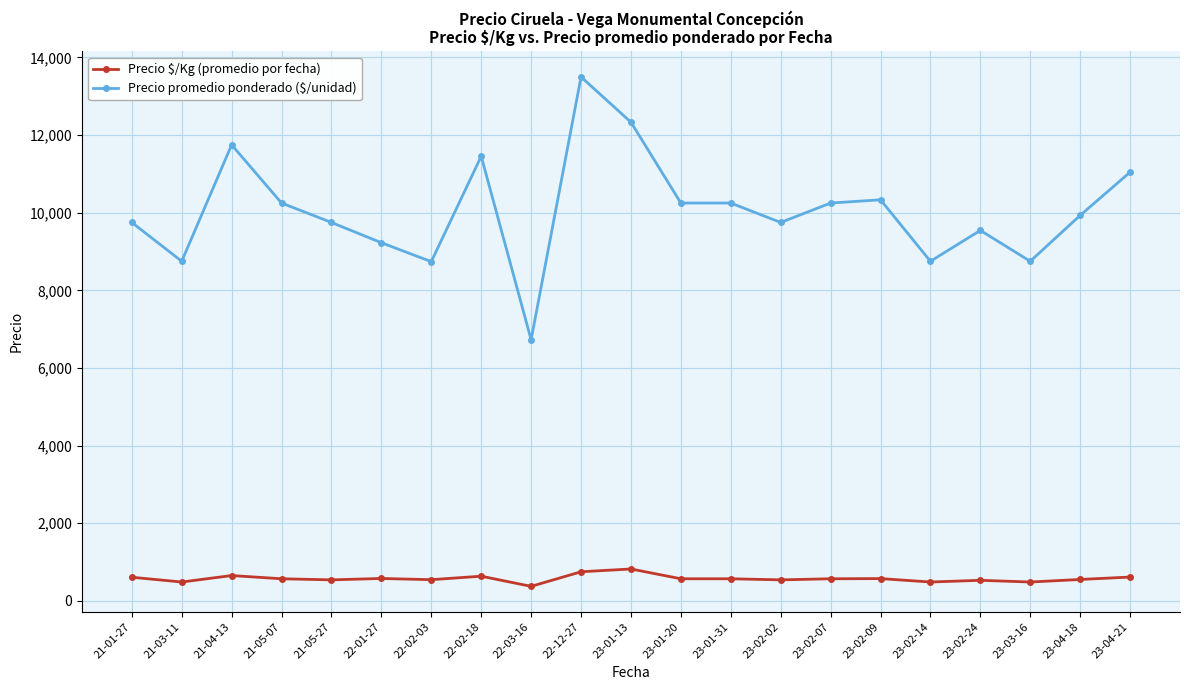

At which category does Precio $/Kg (promedio por fecha) reach its first local valley?

21-03-11